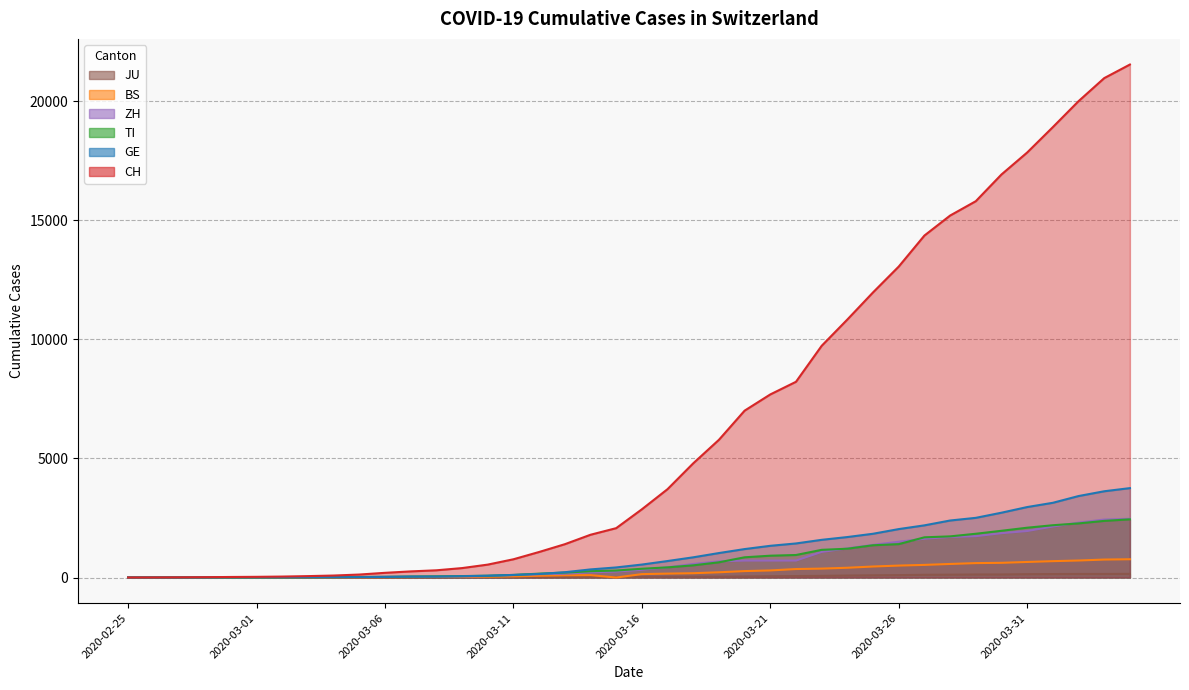

The value of TI at 2020-03-25 is 1354. True or false?

True